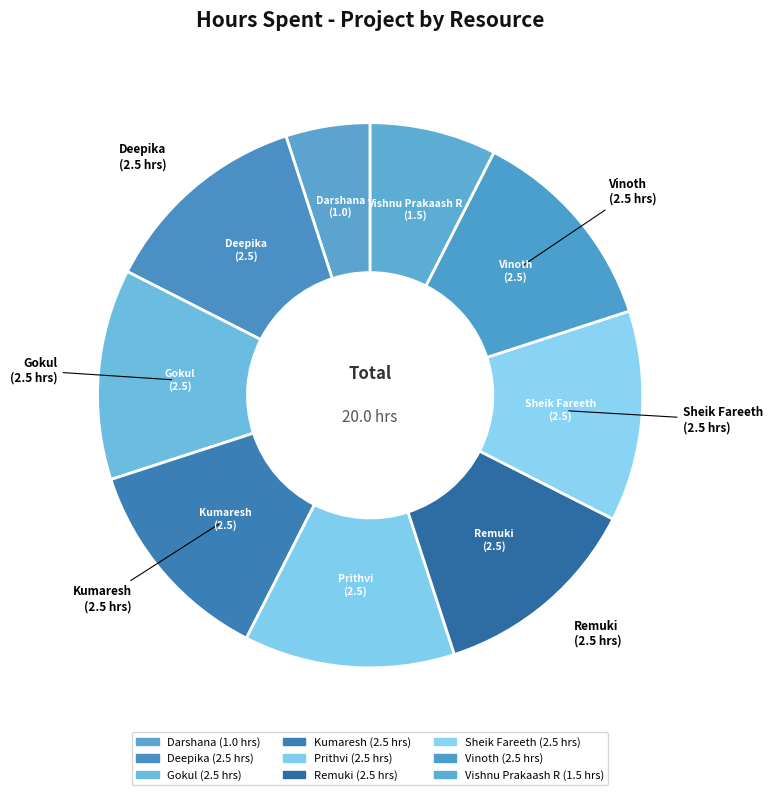

Which category has the smallest portion of the pie?

Darshana